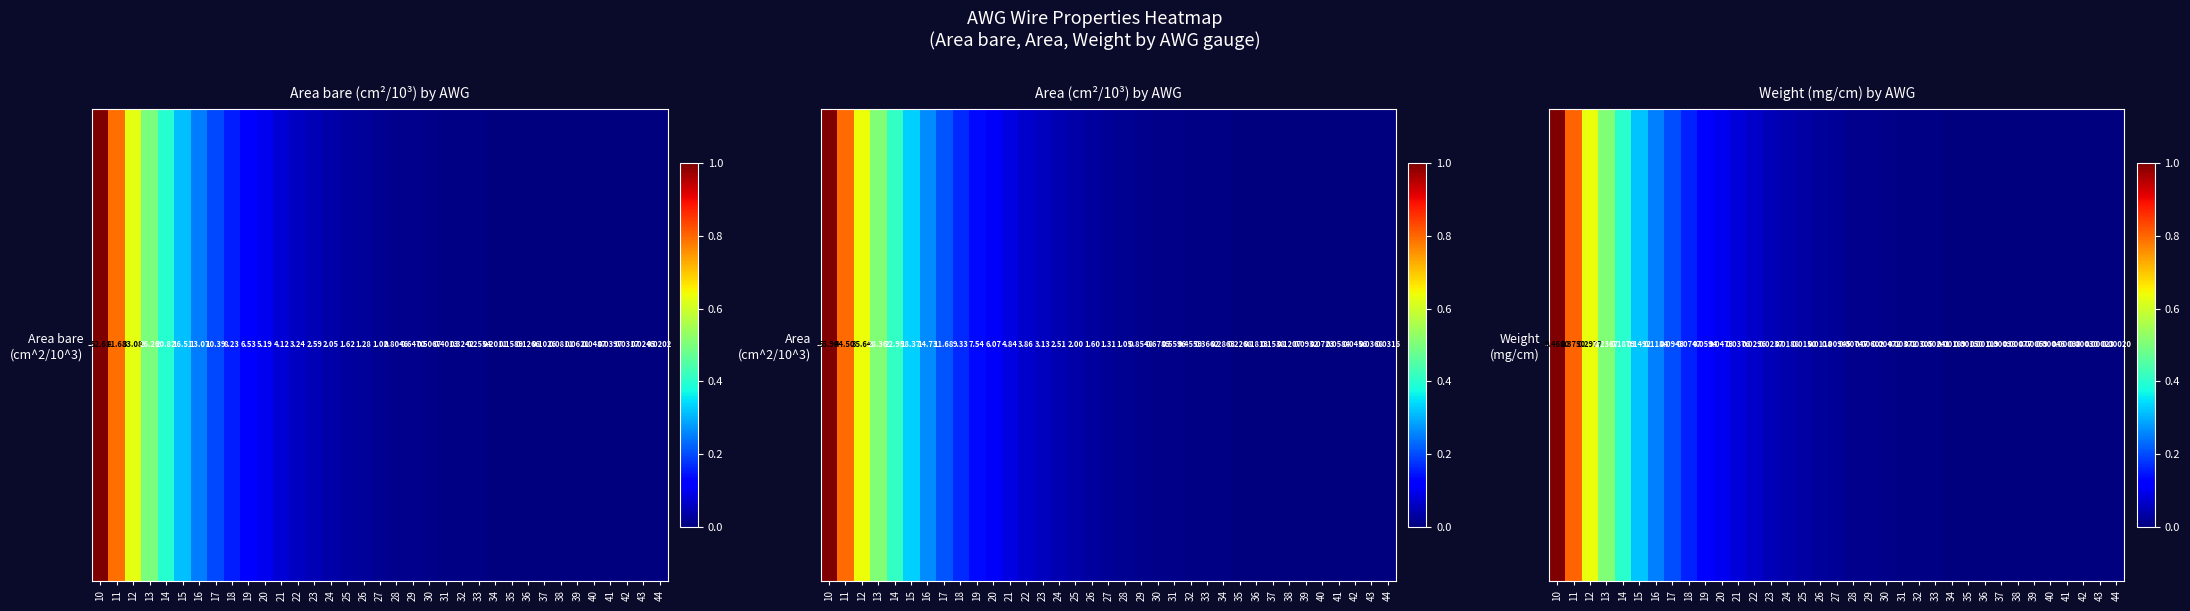

Which category has the highest value across all series?

10